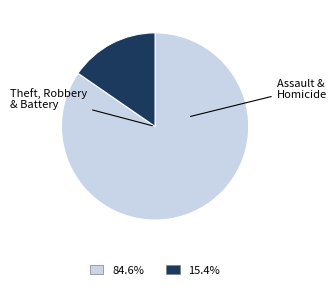

What is the ratio of the value at 84.6% to the value at 15.4%?

5.5